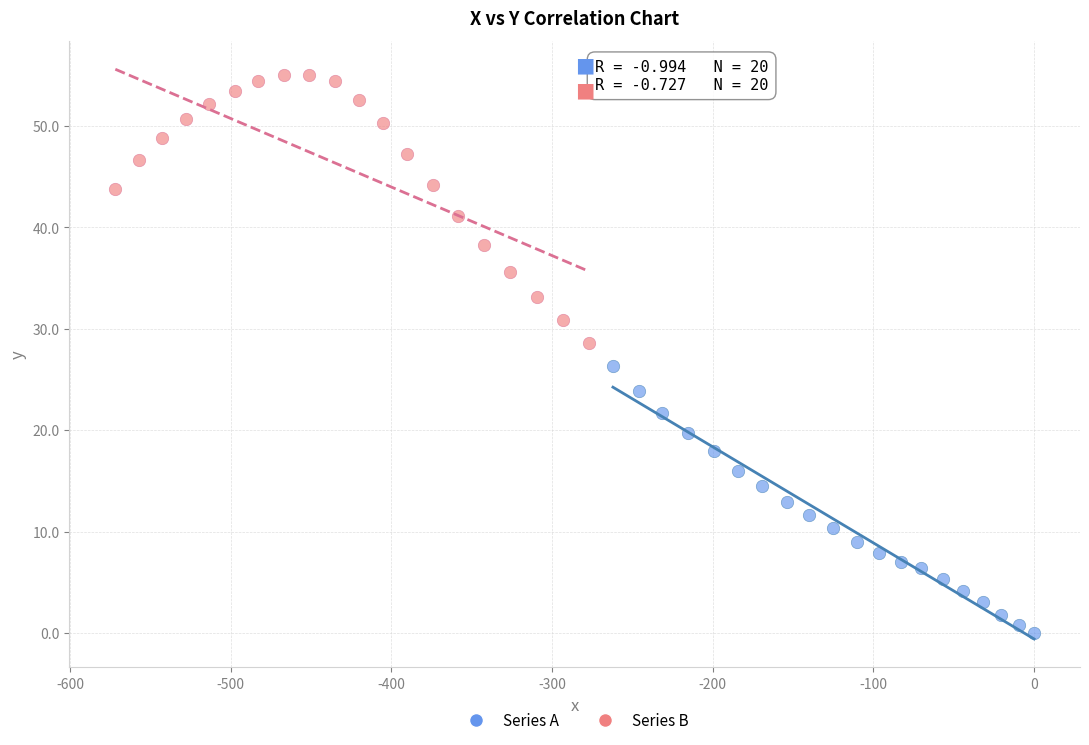

Which series contains the lowest Y value?

Series A